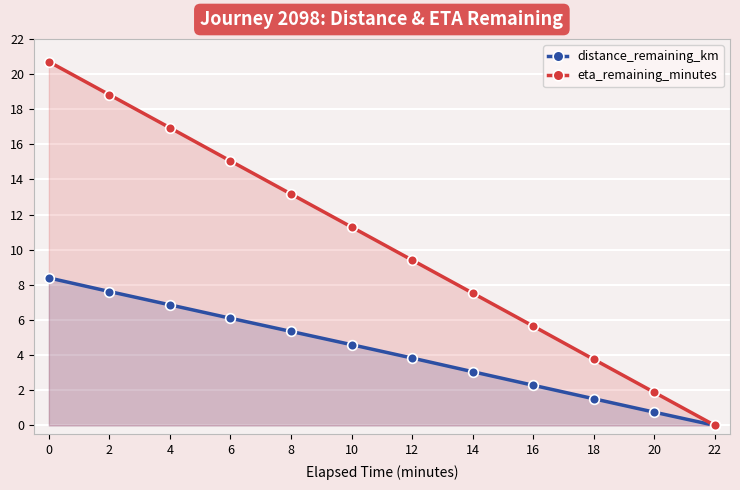

What value does the distance_remaining_km series have at 16?

2.3